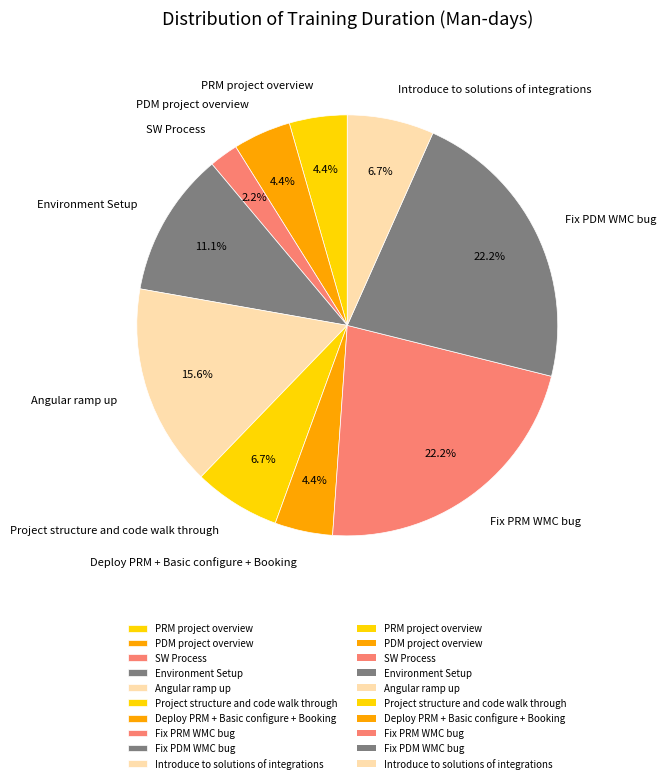

To the nearest percent, what percentage of the pie is SW Process?

2%